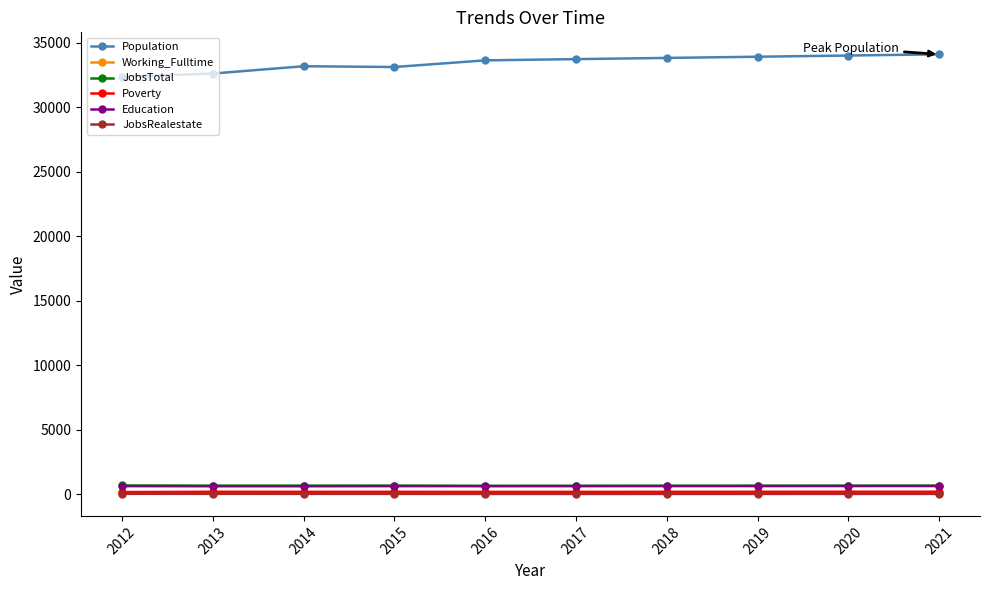

Which series has the largest total across all categories?

Population